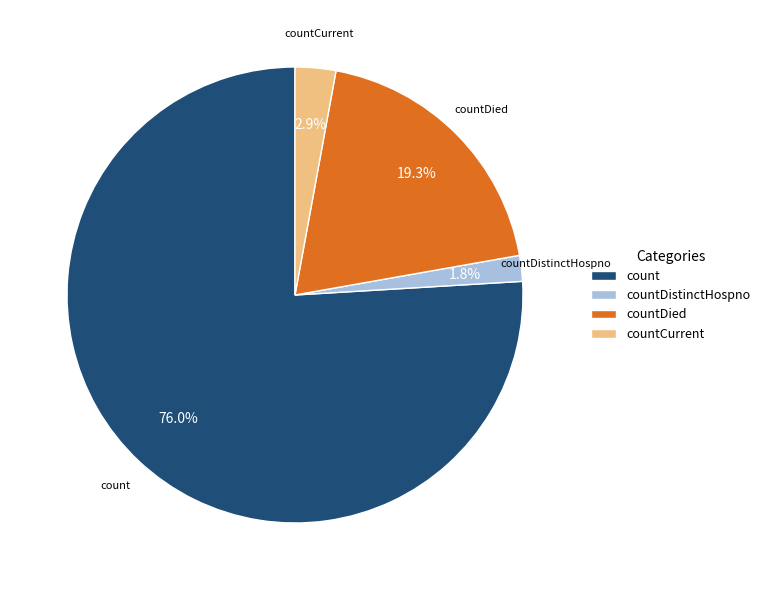

Does any single category account for the majority?

Yes